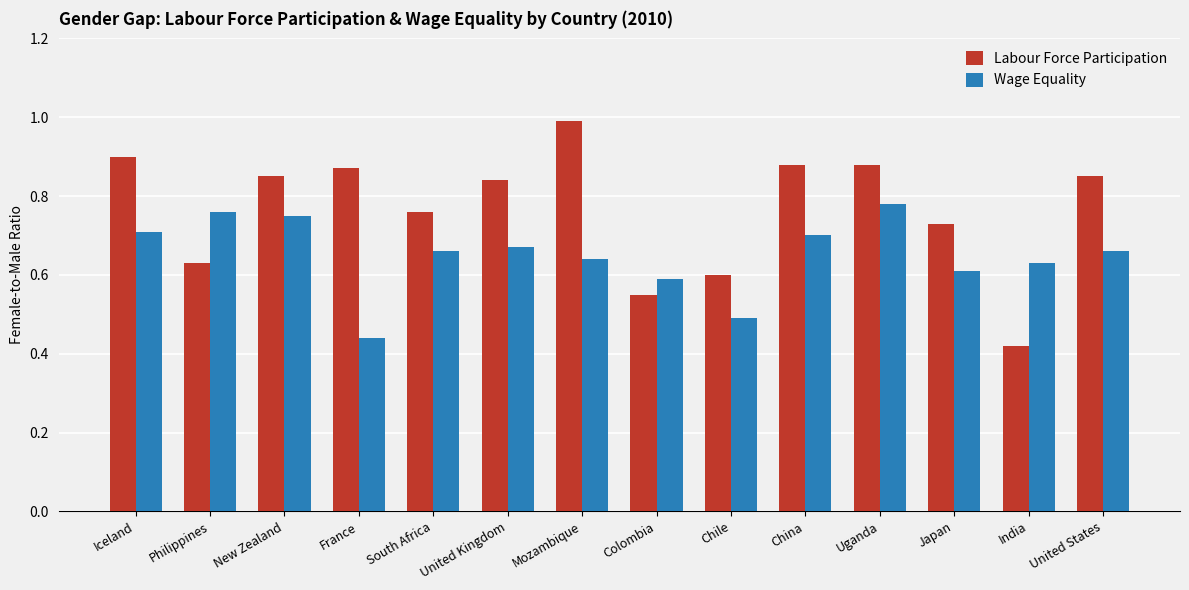

At which label does Wage Equality reach its peak?

Uganda